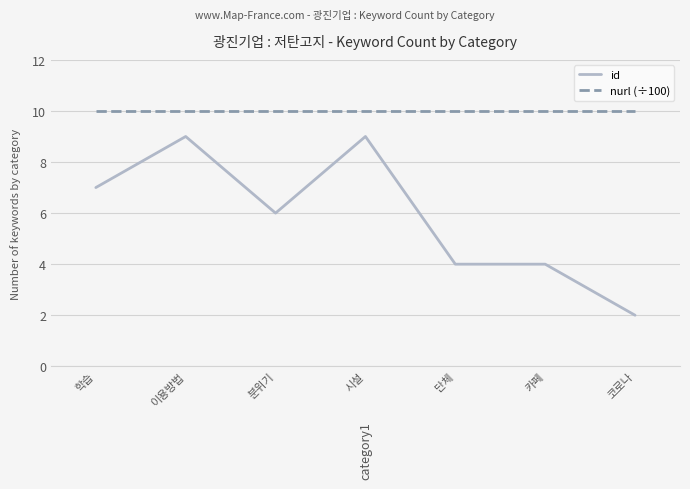

Which series changed the most between 단체 and 코로나?

id